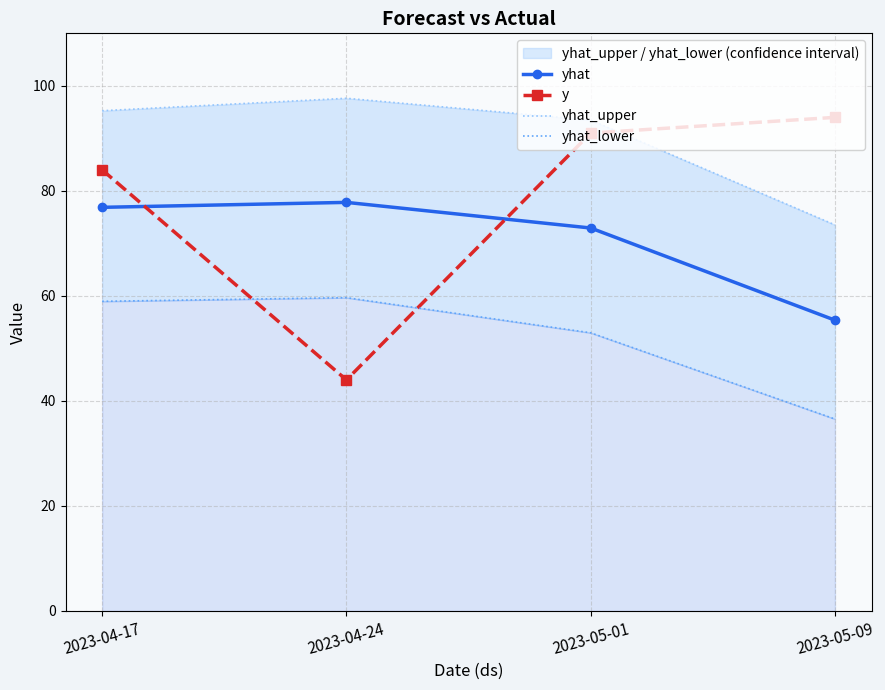

Where do y and yhat_upper first cross each other?

2023-05-01 and 2023-05-09